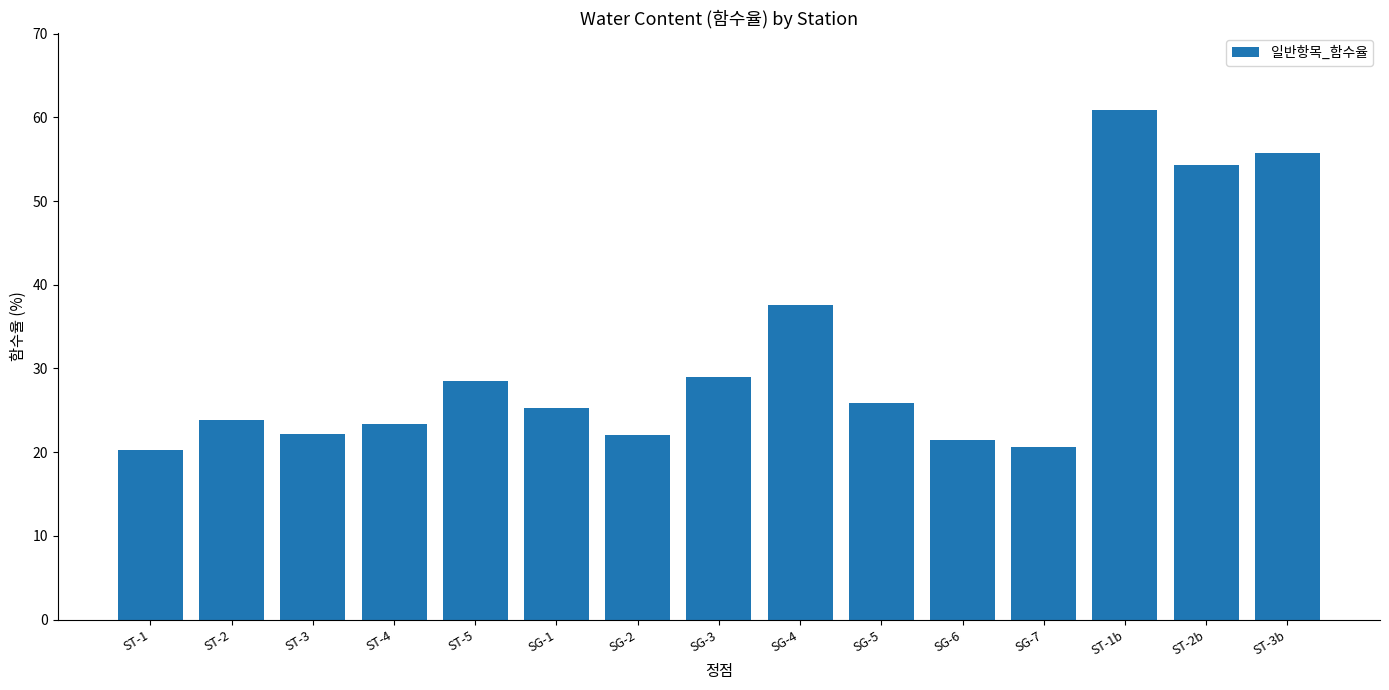

How many bars are there in total?

15